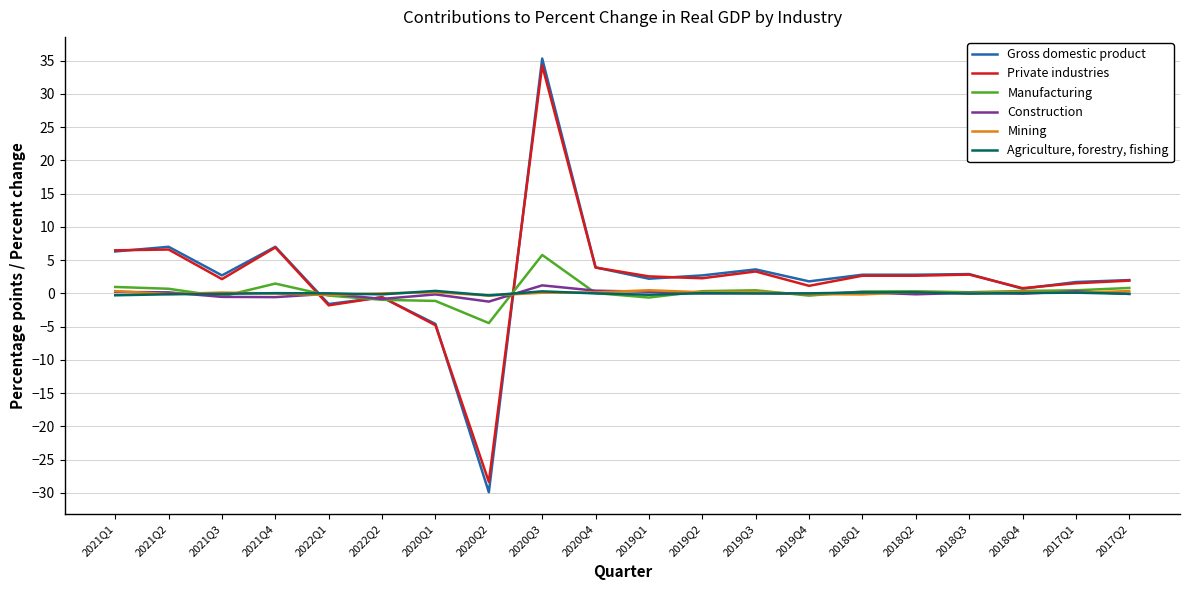

What is the greatest value displayed?

35.3